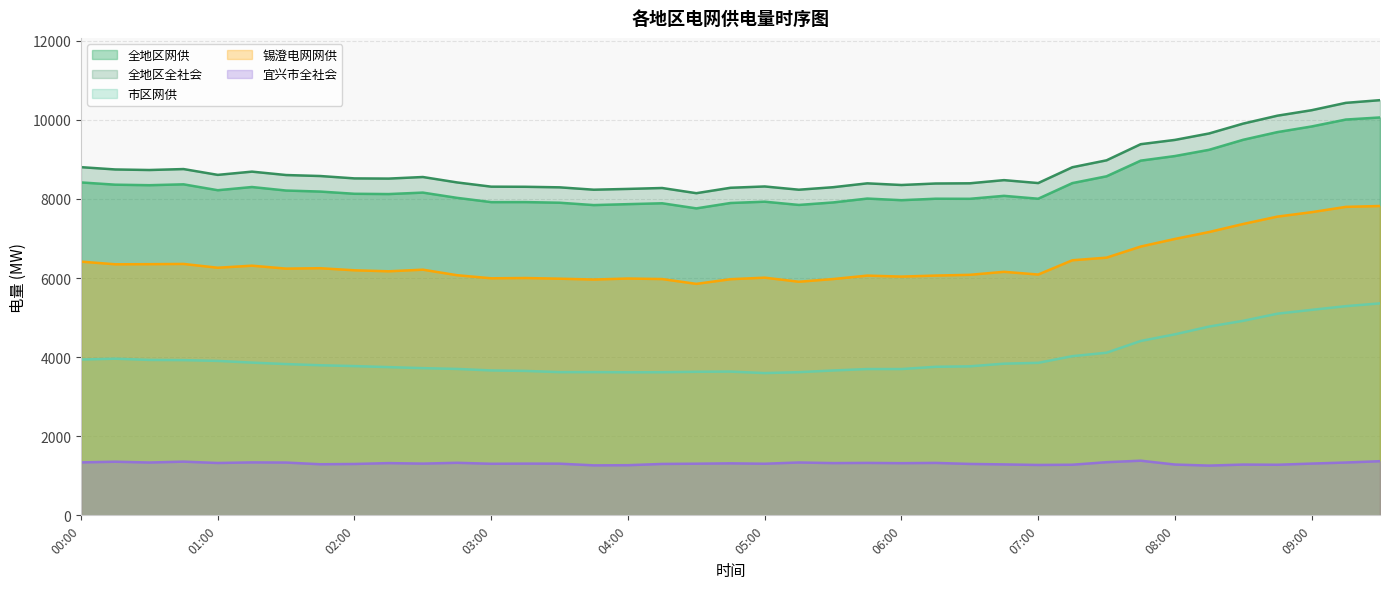

What are all the series names shown in the legend?

全地区网供, 全地区全社会, 市区网供, 锡澄电网网供, 宜兴市全社会